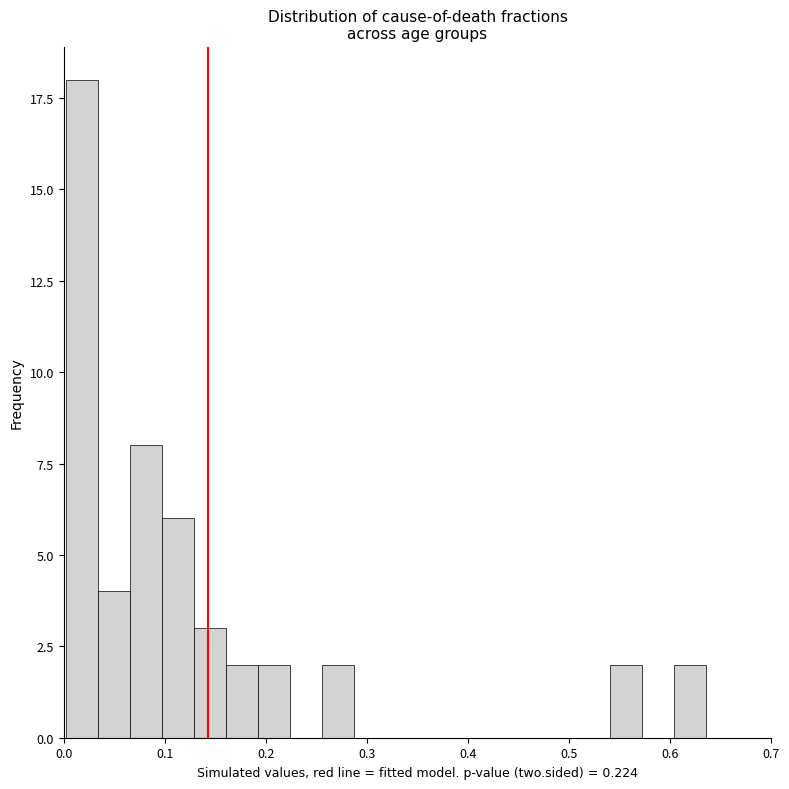

Around what value on the x-axis is the tallest bar? Give the approximate position of its centre, as read against the axis.

0.02